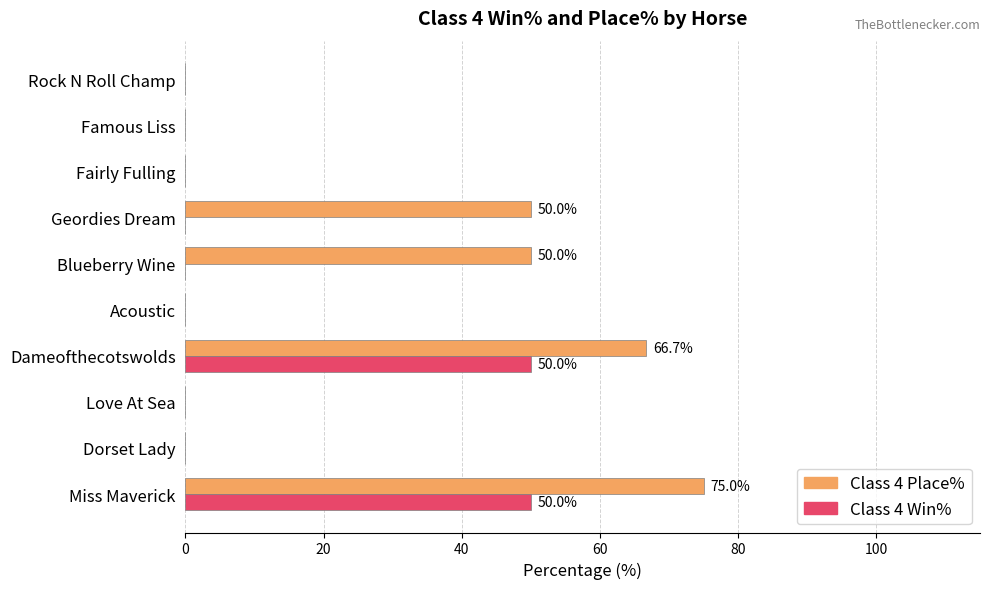

At which category is the sum across all series the highest?

Miss Maverick